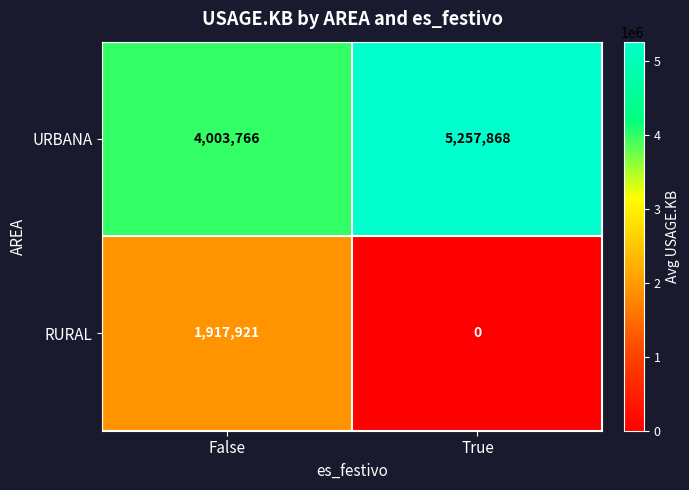

Reading left to right, what are all the values shown in this chart?

URBANA: False=4003766	True=5257868
RURAL: False=1917921	True=0